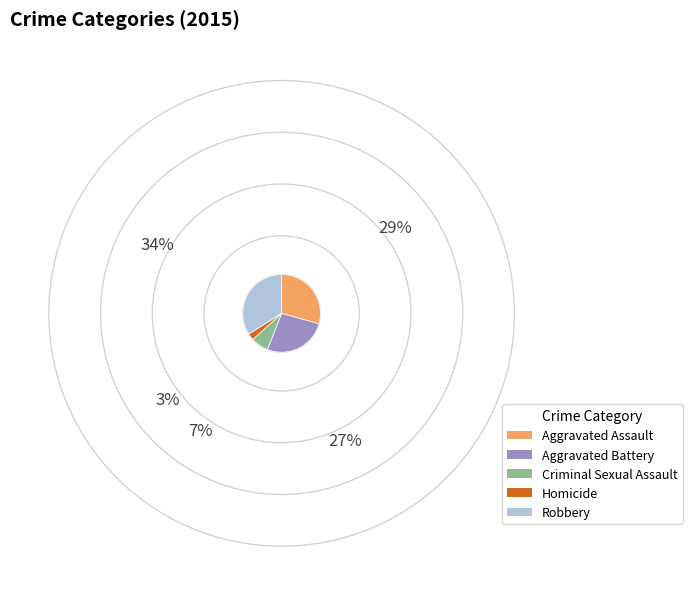

The Criminal Sexual Assault slice represents 7% of the pie. True or false?

True